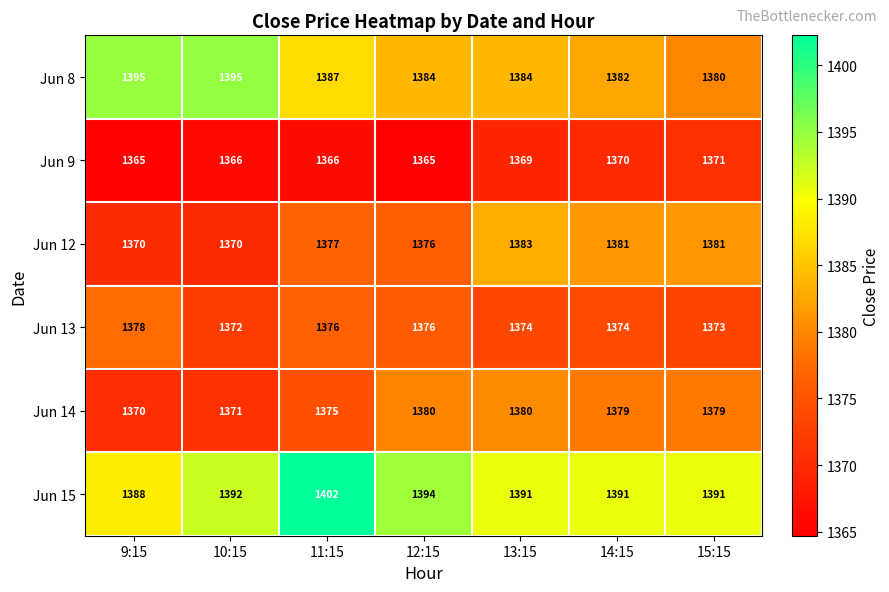

What is the difference between the maximum and minimum values in the Jun 14 series?

10